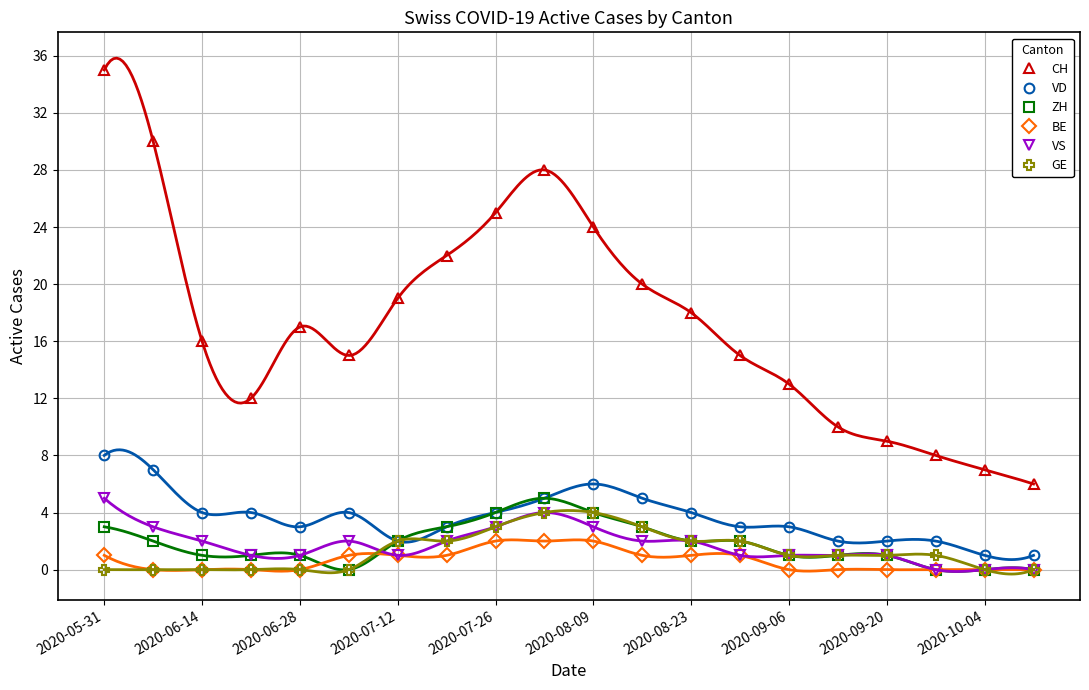

Is this an area chart (filled region under the line)?

No